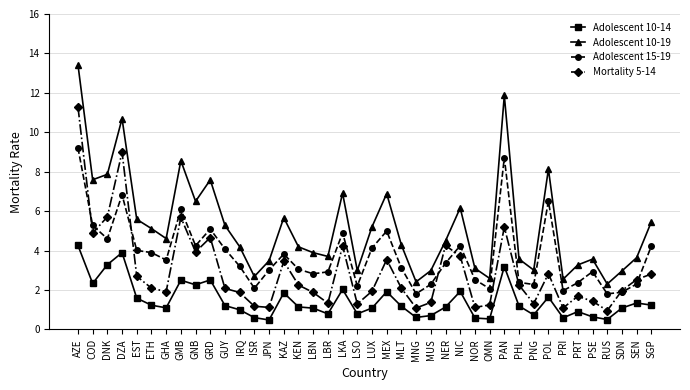

What is the difference between the highest and lowest values at LSO?

2.2